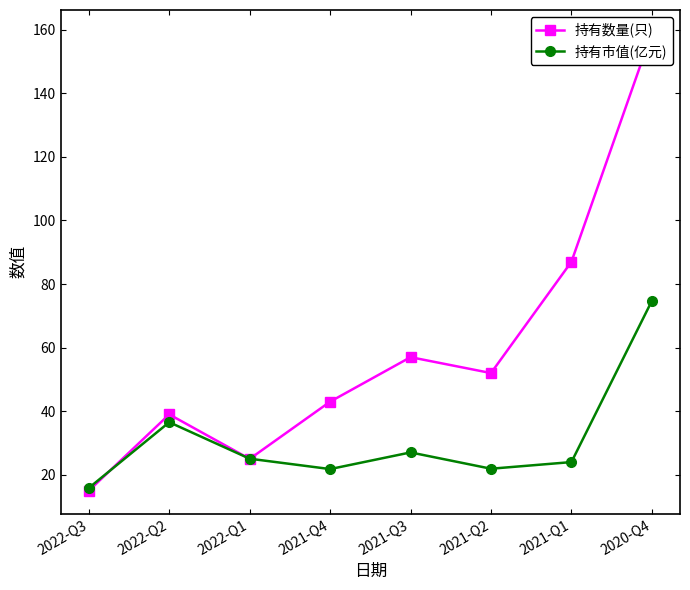

What is the label of the 1st point from the right?

2020-Q4